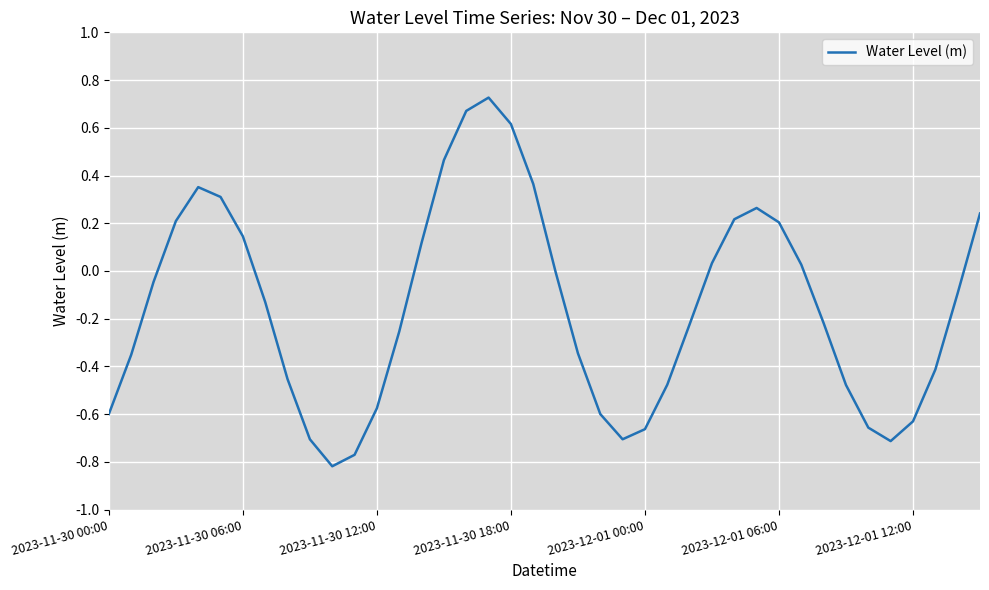

How many lines are shown in the chart?

1